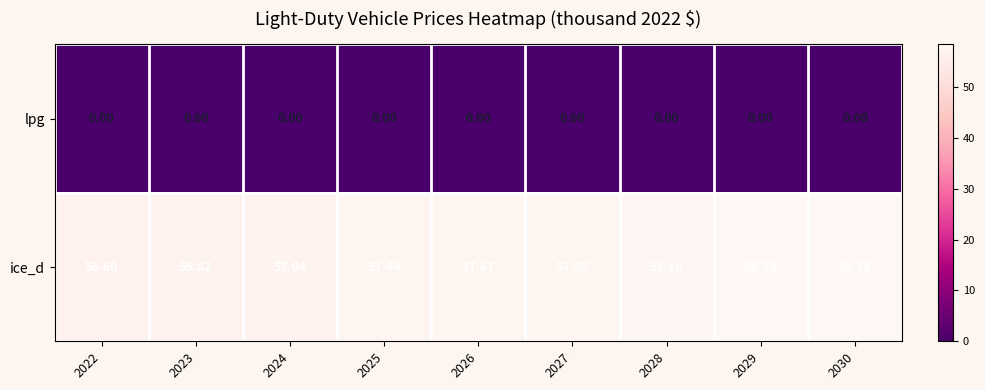

Count the number of data series in this chart.

2